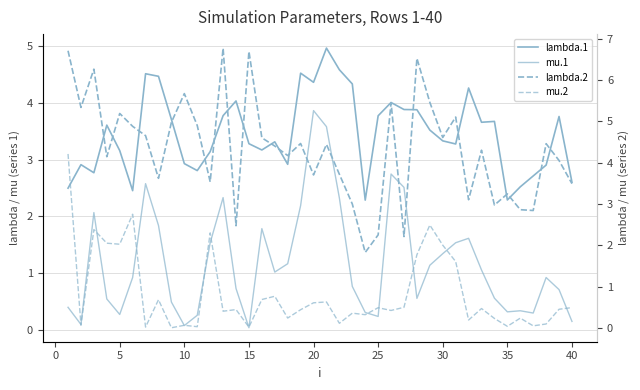

What are all the series names shown in the legend?

lambda.1, mu.1, lambda.2, mu.2